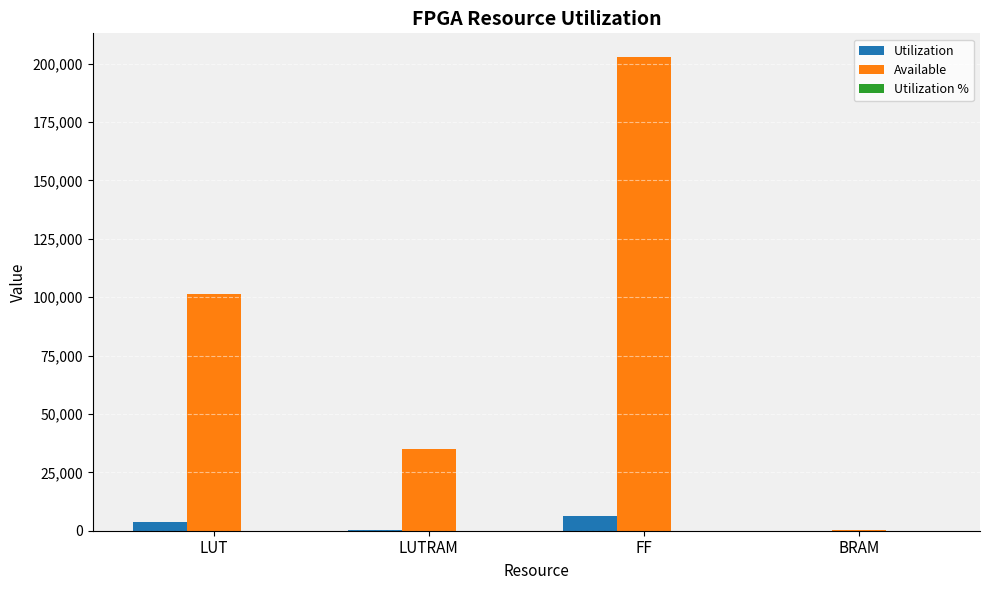

The Available series shows 101400.0 at LUT. True or false?

True